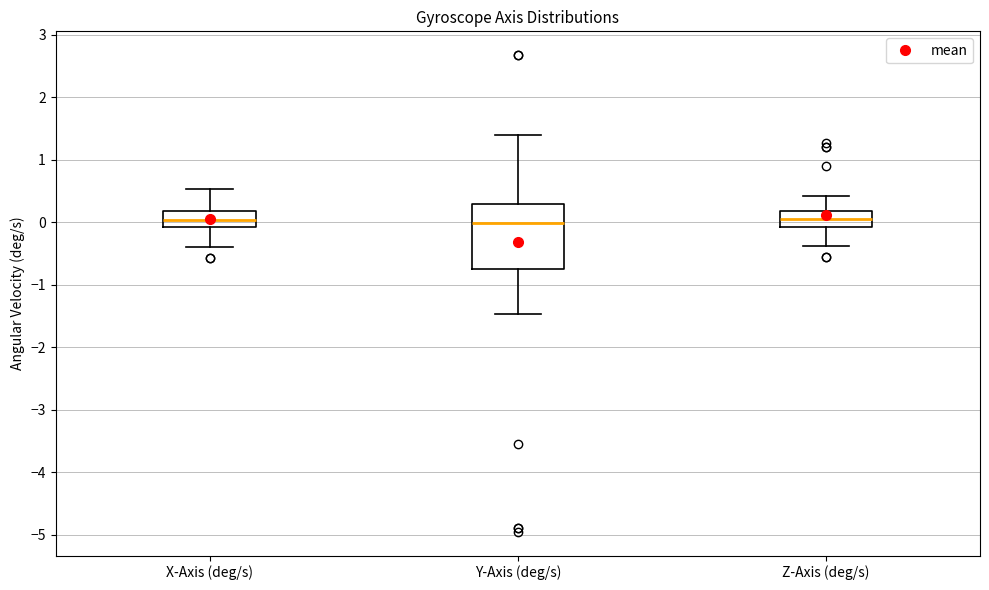

Reading left to right, transcribe this box plot: for each box, give where its median line is, the range the box spans, and where its two whiskers end, as read against the y-axis. The values are not printed on the chart, so give them approximately, as read against the axis.

X-Axis (deg/s): median 0.0, box -0.1 to 0.2, whiskers -0.4 to 0.5
Y-Axis (deg/s): median 0.0, box -0.7 to 0.3, whiskers -1.5 to 1.4
Z-Axis (deg/s): median 0.0, box -0.1 to 0.2, whiskers -0.4 to 0.4